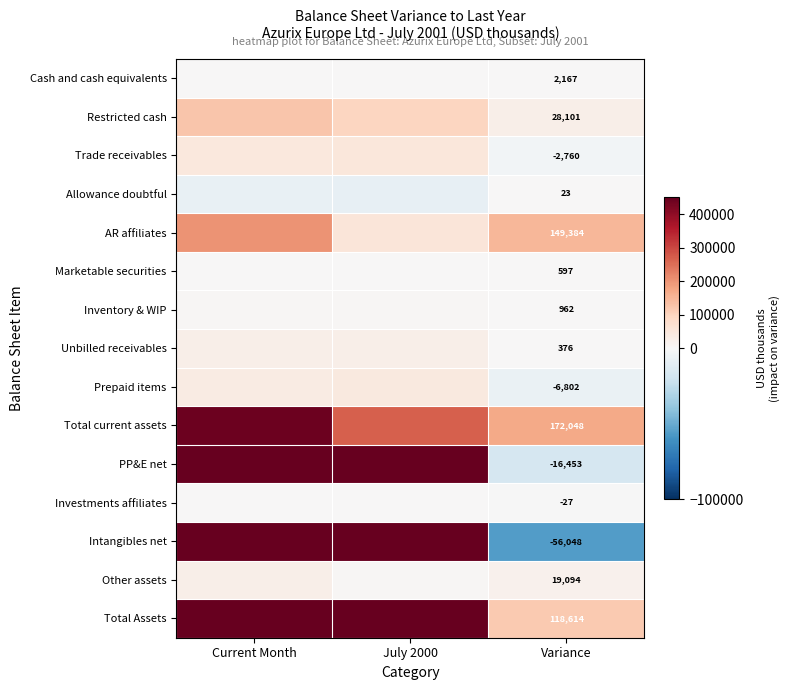

Count the number of data series in this chart.

15